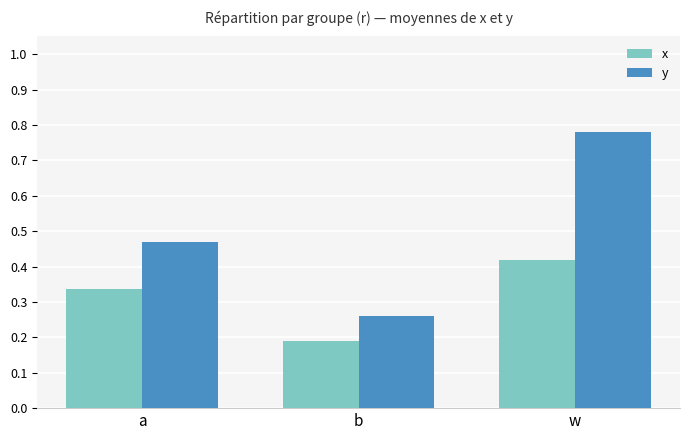

How many bars are there in total?

6